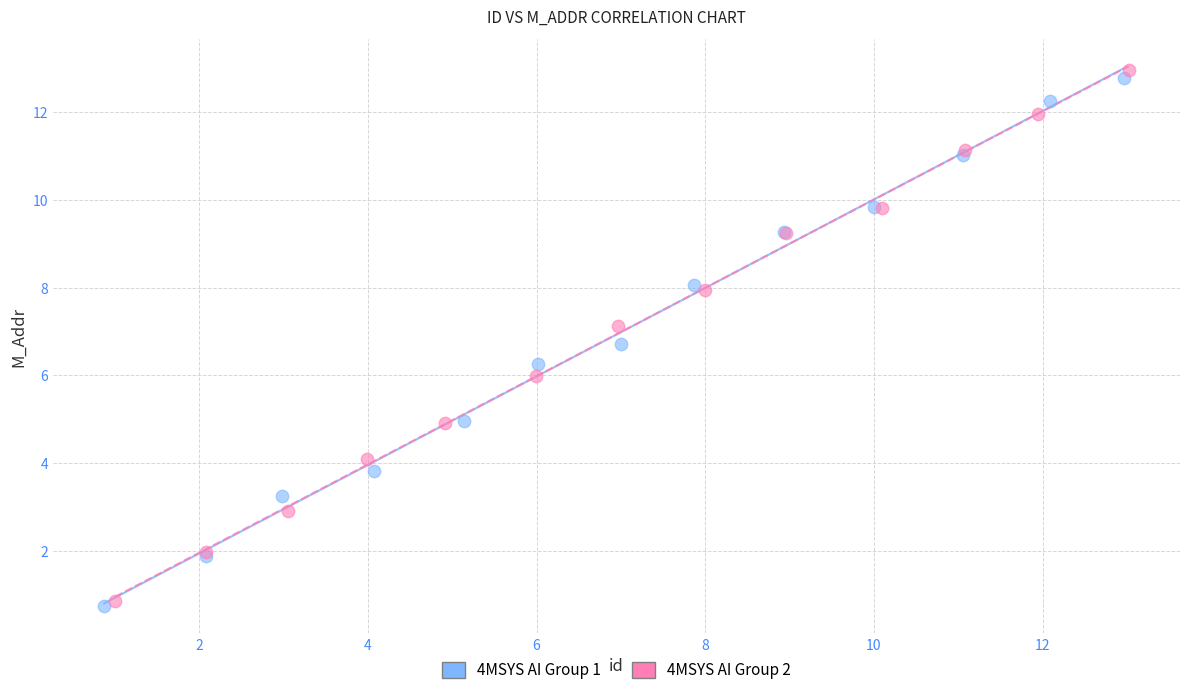

Which series reaches the maximum Y coordinate?

4MSYS AI Group 2